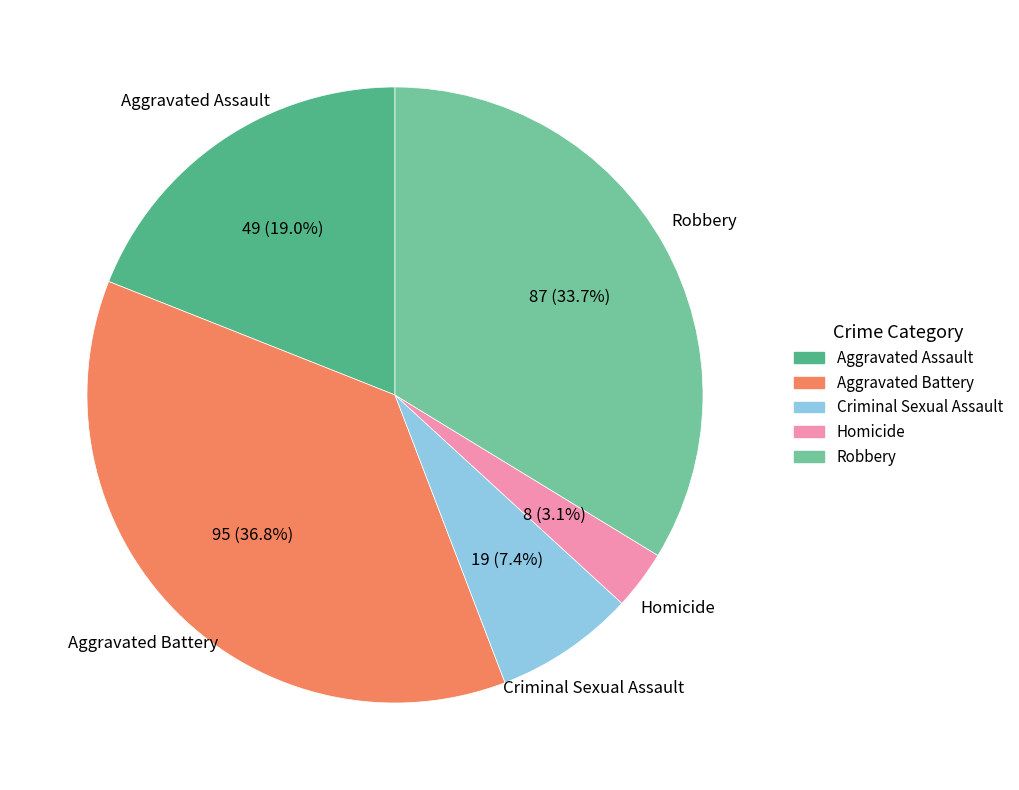

Count the number of slices in the pie.

5